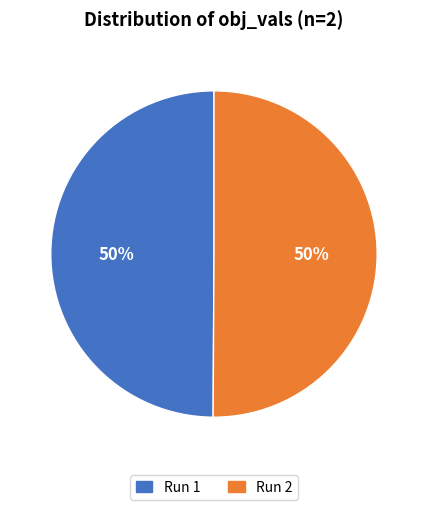

To the nearest percent, what portion does Run 2 represent?

50%